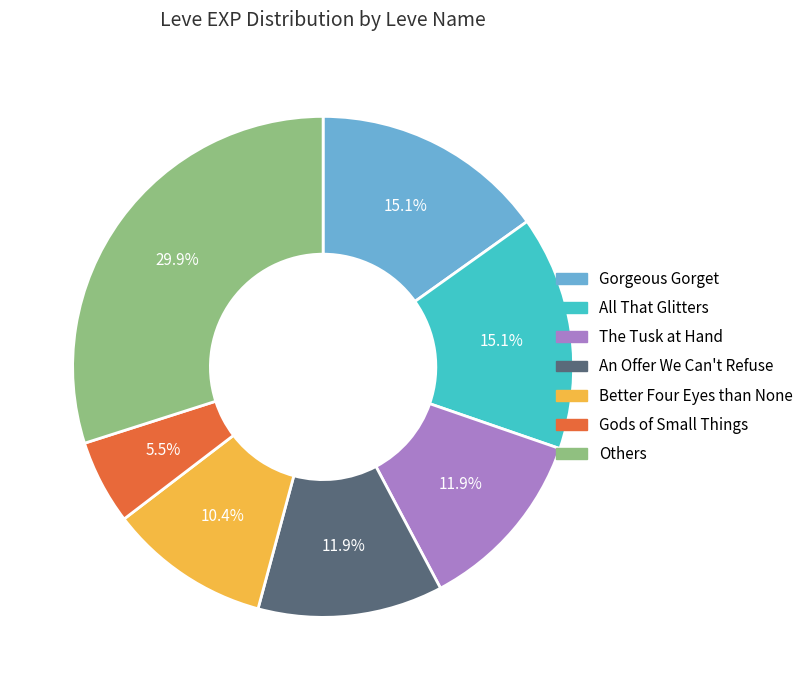

Is there any slice that represents more than half of the pie?

No